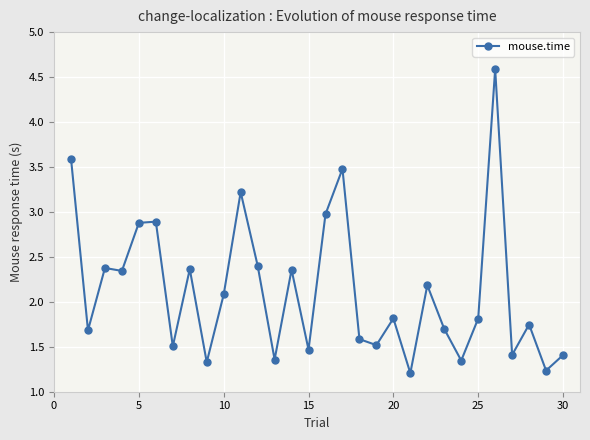

What is the minimum value shown in the chart?

1.2